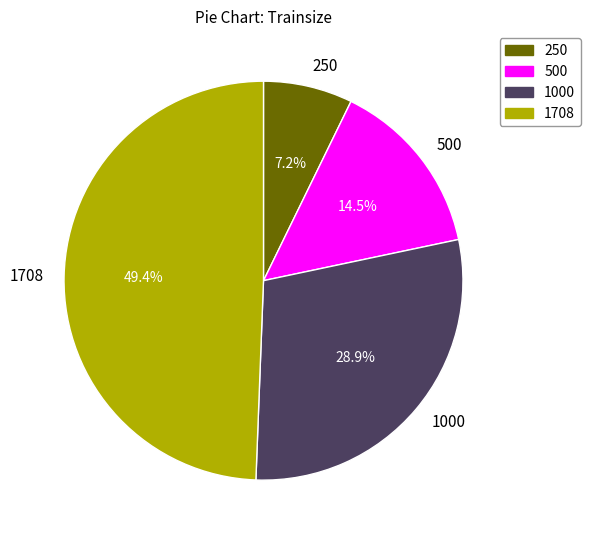

The 250 slice represents 7% of the pie. True or false?

True